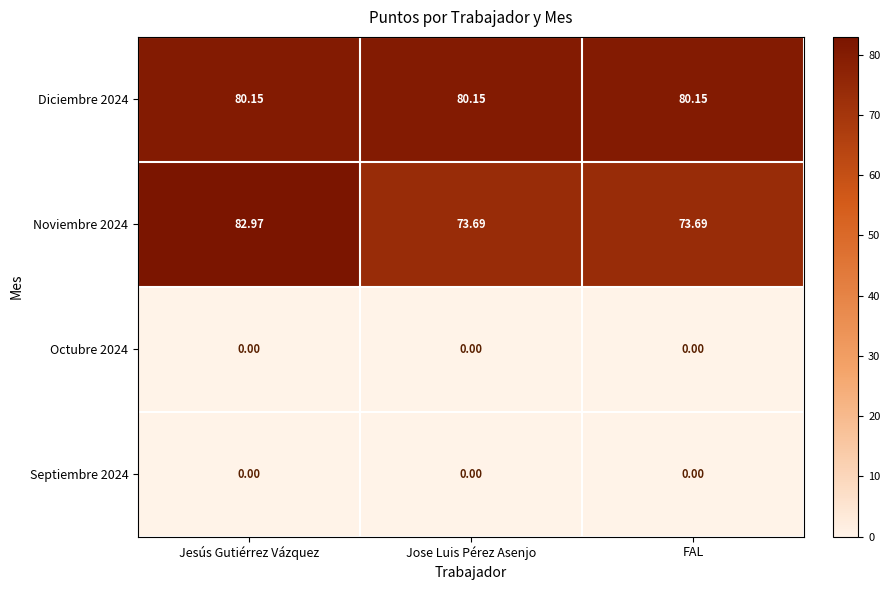

Which label corresponds to the largest value in the chart?

Jesús Gutiérrez Vázquez